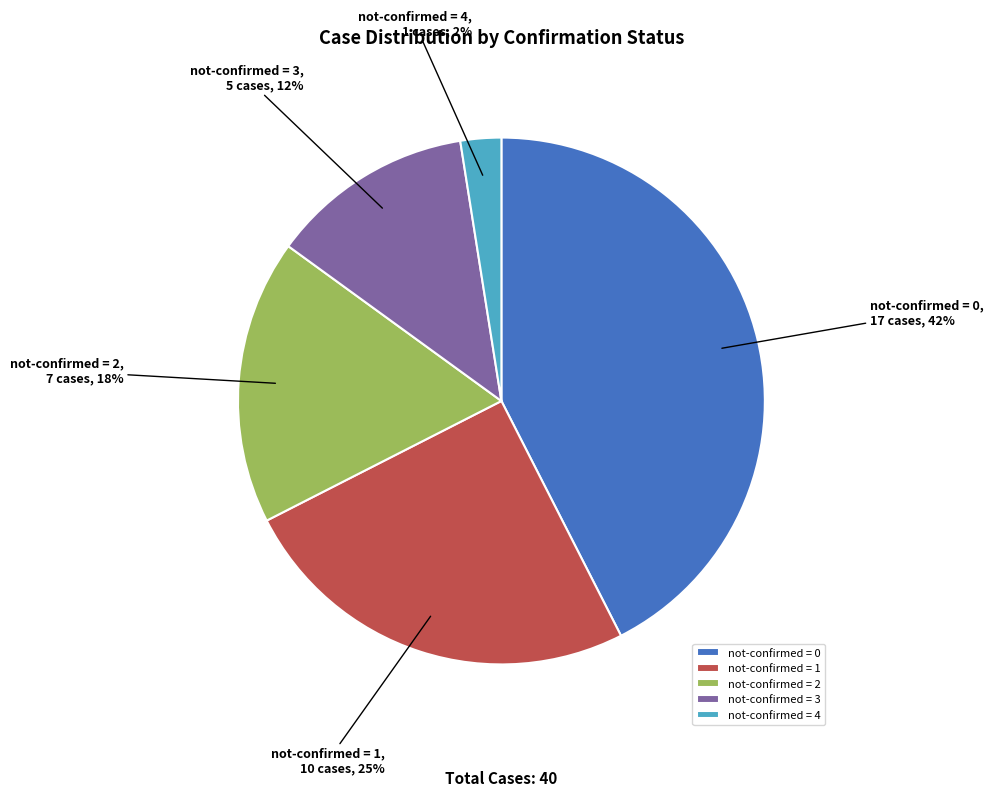

Is the sum of not-confirmed = 0 and not-confirmed = 2 greater than half?

Yes